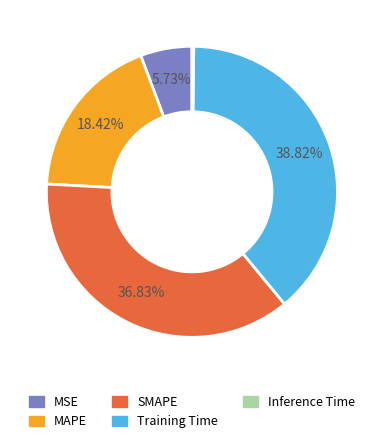

Which category has the biggest portion of the pie?

Training Time